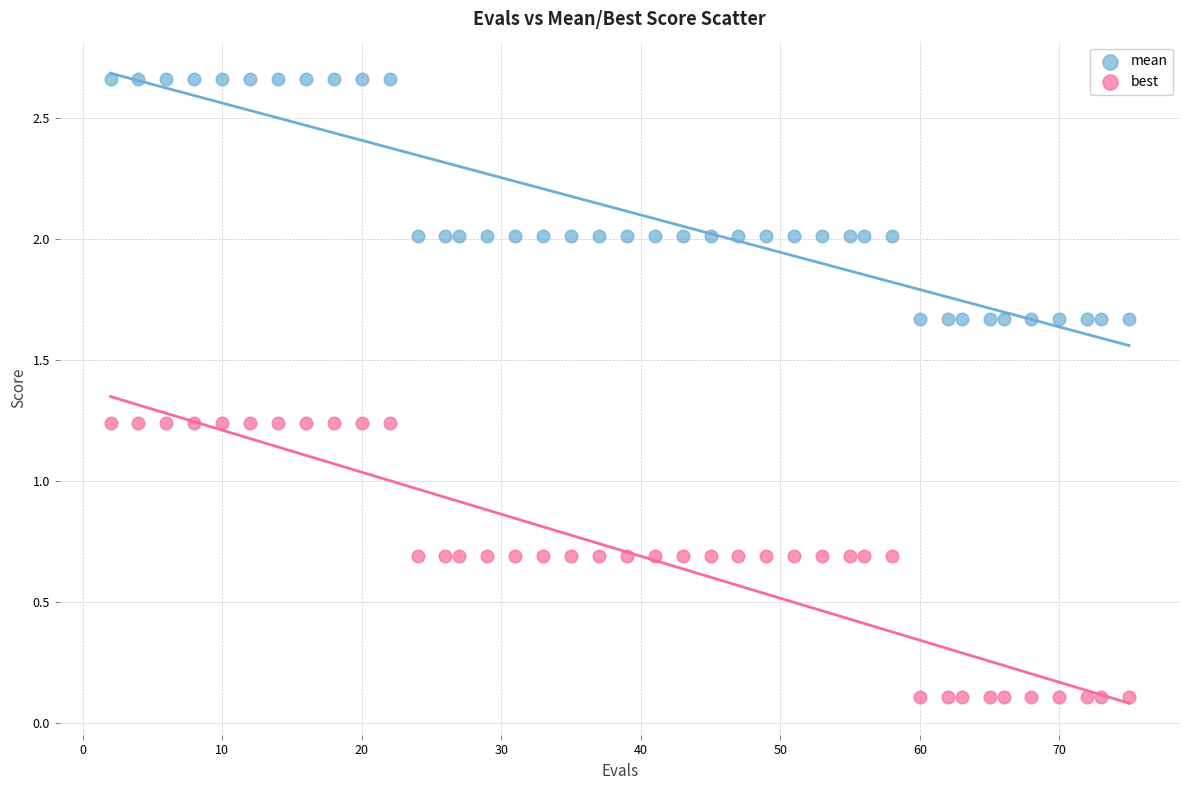

Which series has the largest Y range (max minus min)?

best